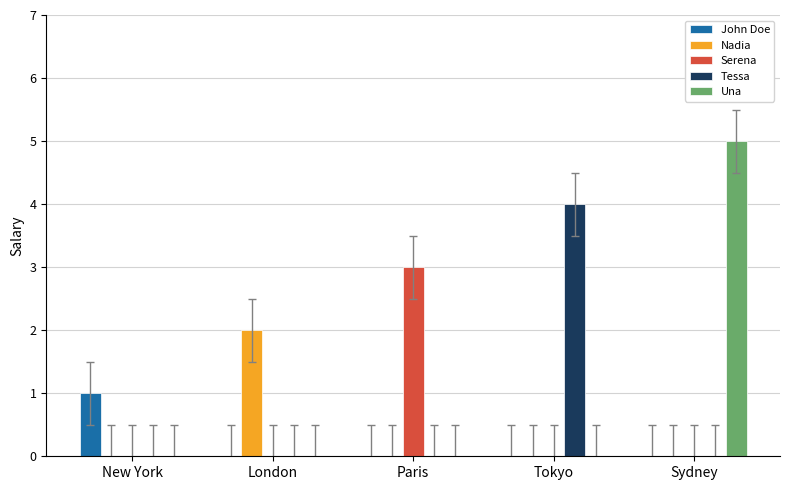

Which category has the highest value across all series?

Sydney